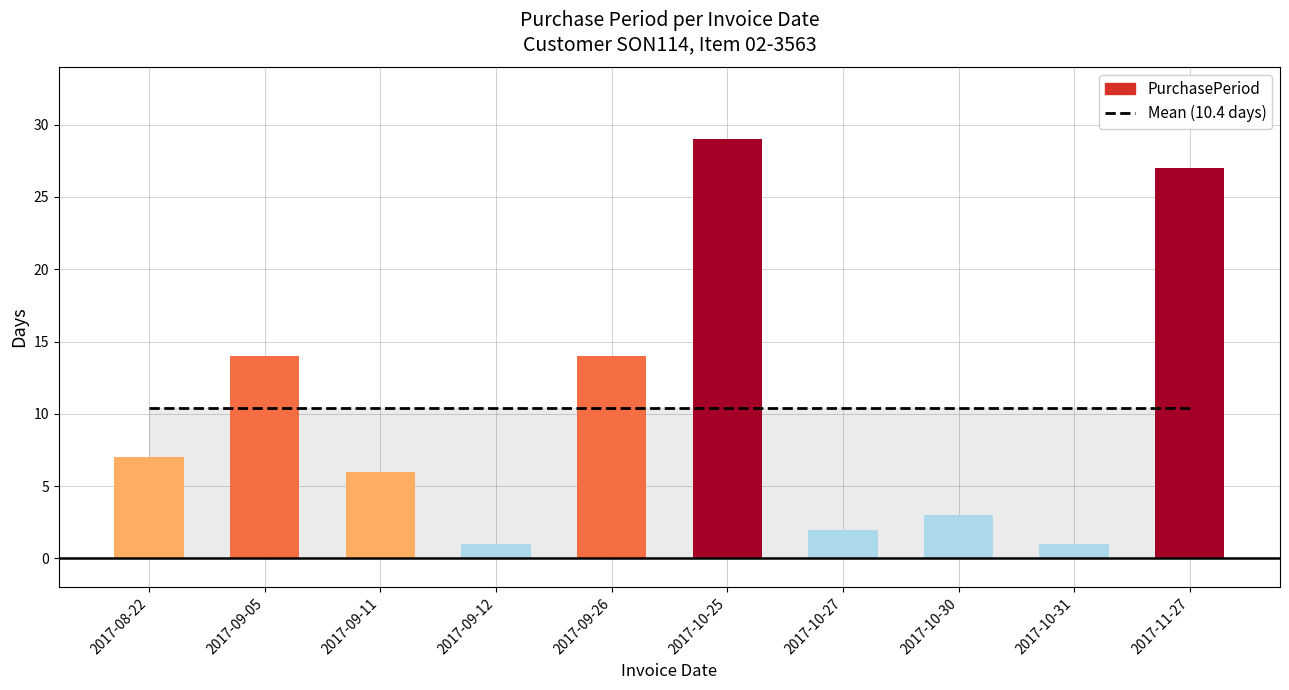

Rank the categories by value from highest to lowest.

2017-10-25, 2017-11-27, 2017-09-05, 2017-09-26, 2017-08-22, 2017-09-11, 2017-10-30, 2017-10-27, 2017-09-12, 2017-10-31